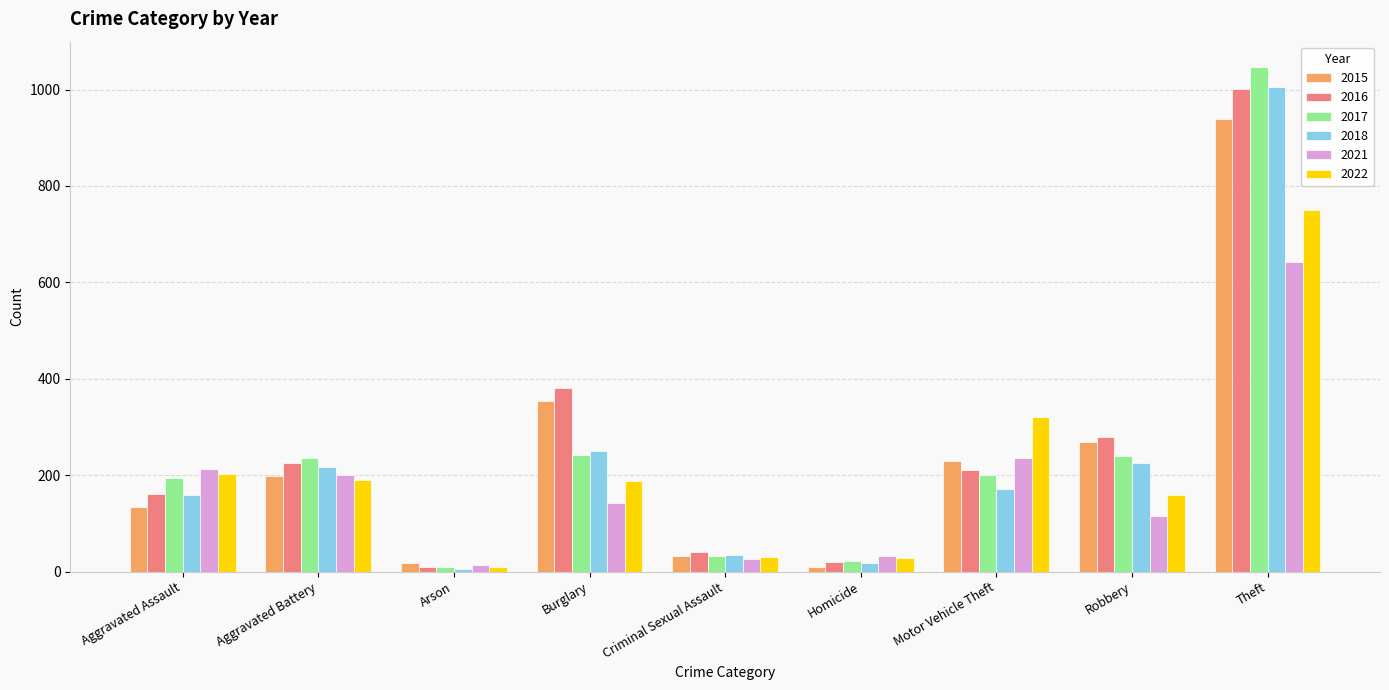

What is the sum of the 2016 values at Motor Vehicle Theft and Criminal Sexual Assault?

250